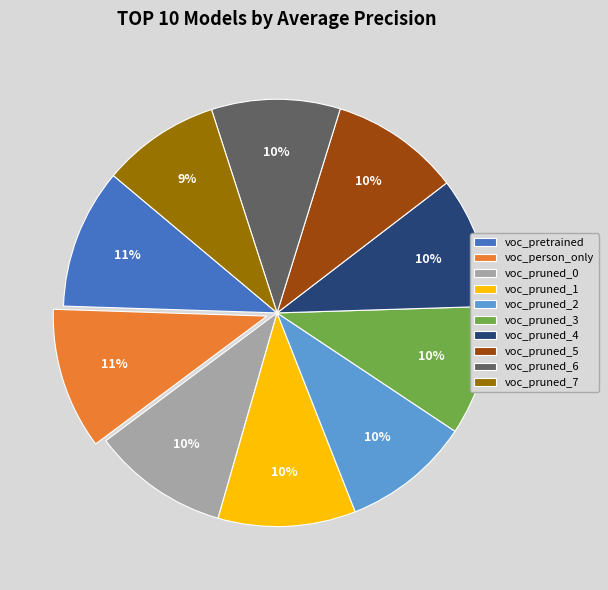

True or false: voc_person_only accounts for 11% of the total.

True